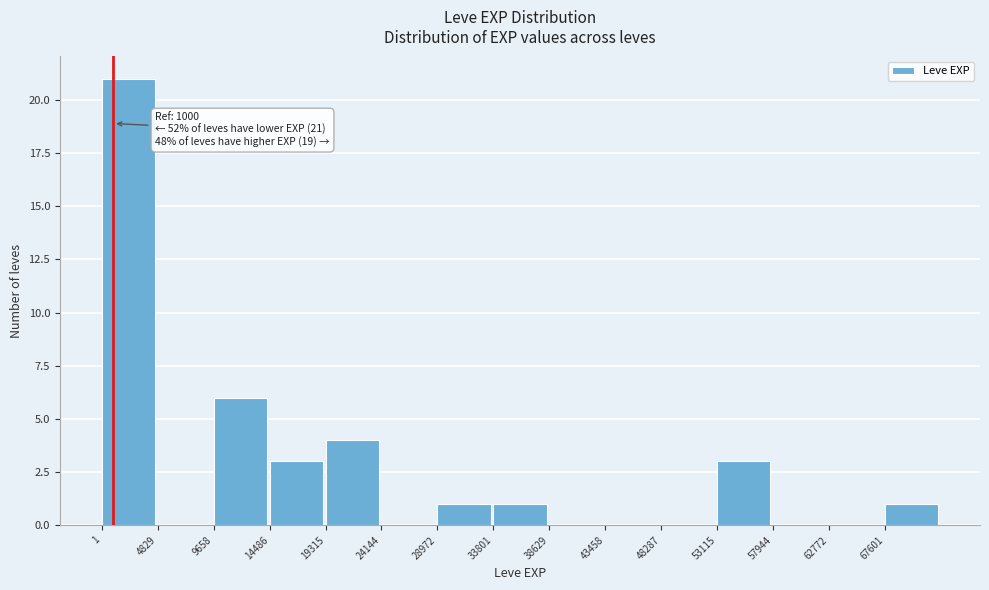

Which range on the x-axis has the tallest bar?

0 to 5000